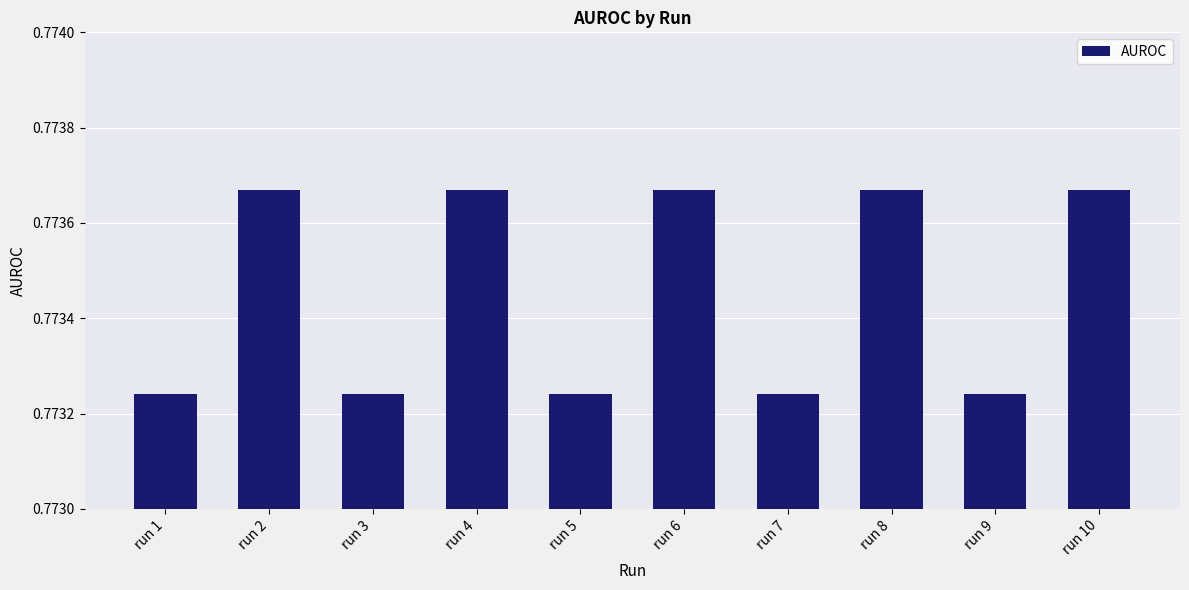

The chart shows a value of 0.4 at run 3. True or false?

False